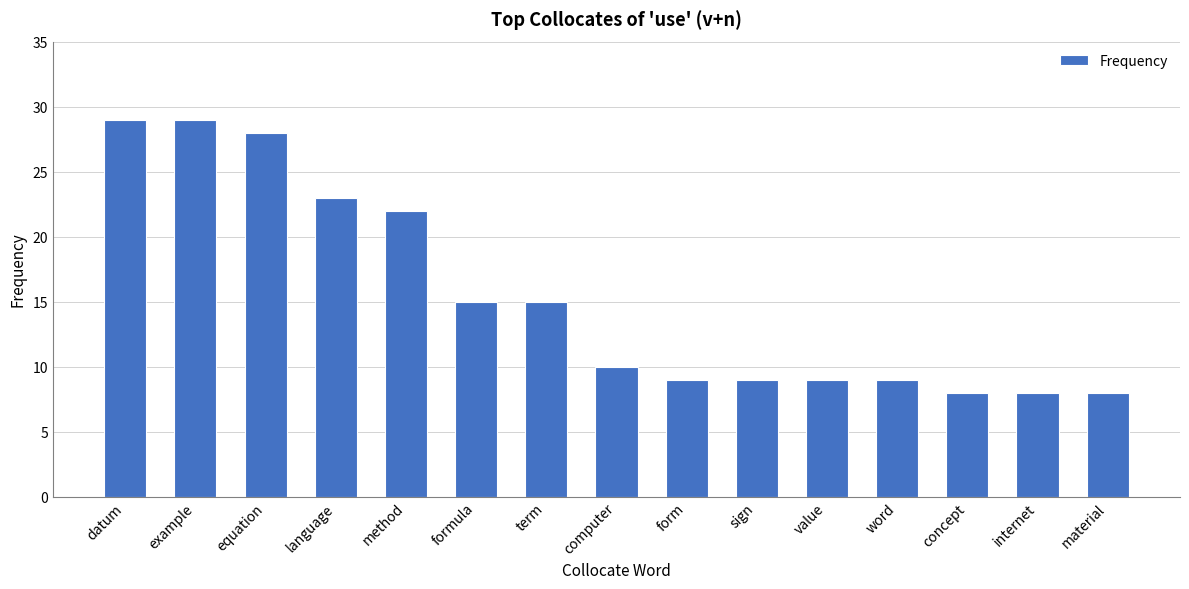

Between language and computer, which is larger?

language